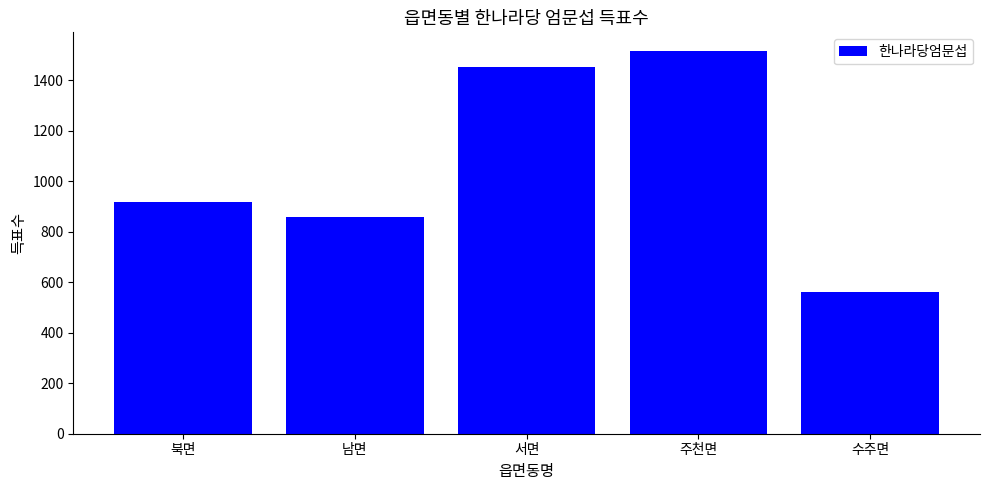

The chart shows a value of 860 at 남면. True or false?

True